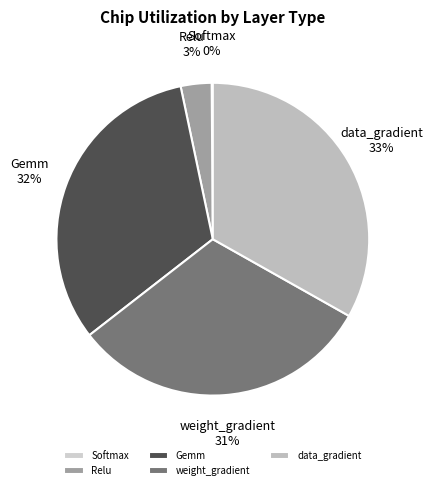

Approximately how many times larger is the value at data_gradient compared to weight_gradient?

1.1